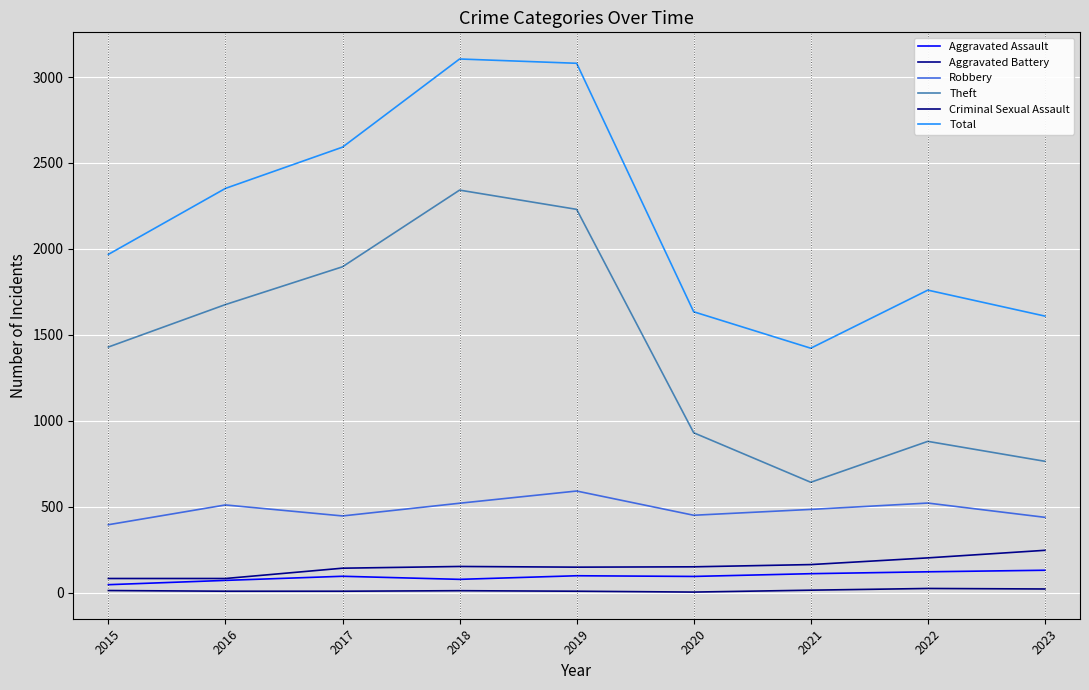

Read the Criminal Sexual Assault value at 2019.

8